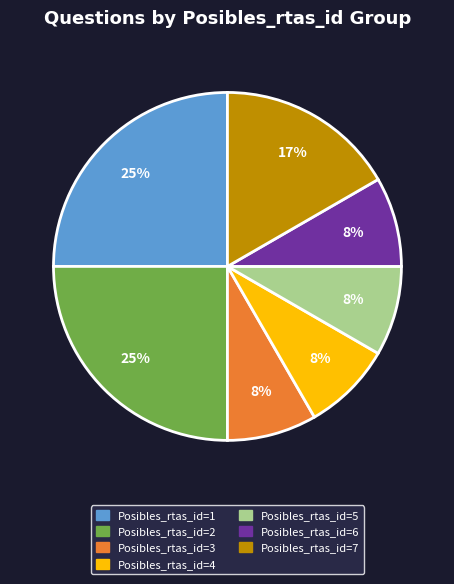

To the nearest percent, what portion does Posibles_rtas_id=1 represent?

25%